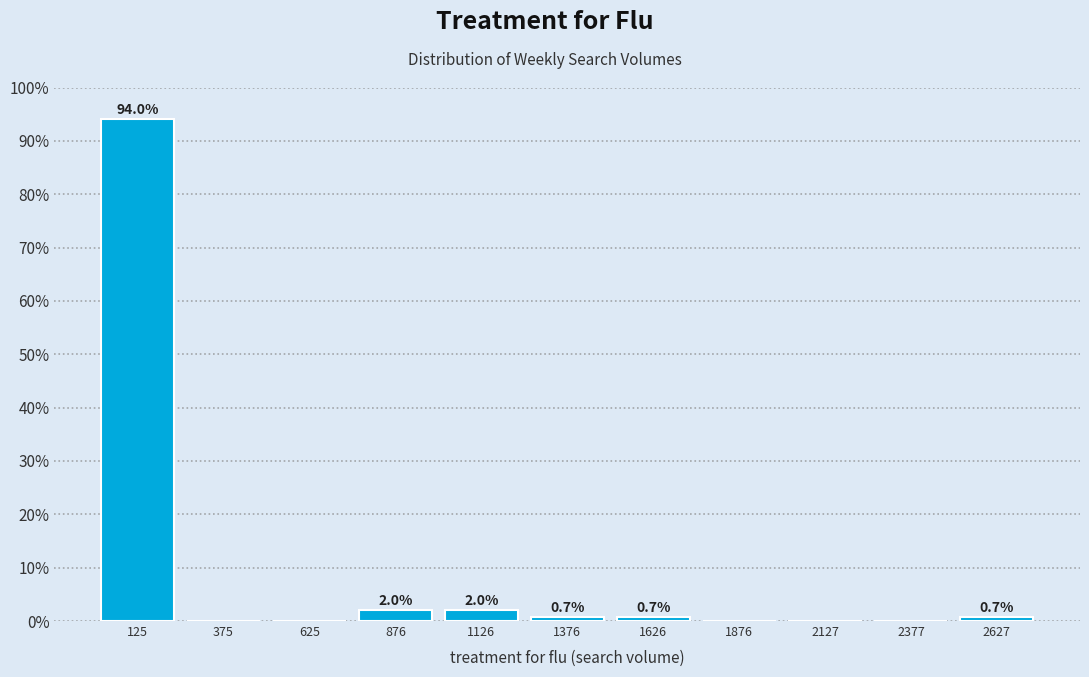

Over which range of the x-axis is the bar tallest?

0 to 250